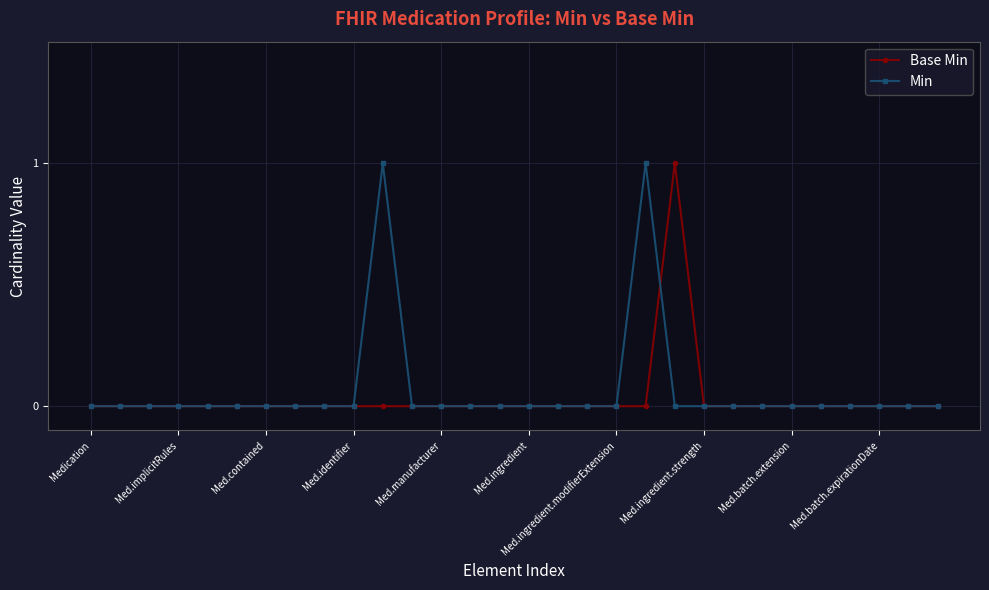

Reading left to right, extract all data points from this chart.

Base Min: 0	0	0	0	0	0	0	0	0	0	0	0	0	0	0	0	0	0	0	0	1	0	0	0	0	0	0	0	0	0
Min: 0	0	0	0	0	0	0	0	0	0	1	0	0	0	0	0	0	0	0	1	0	0	0	0	0	0	0	0	0	0